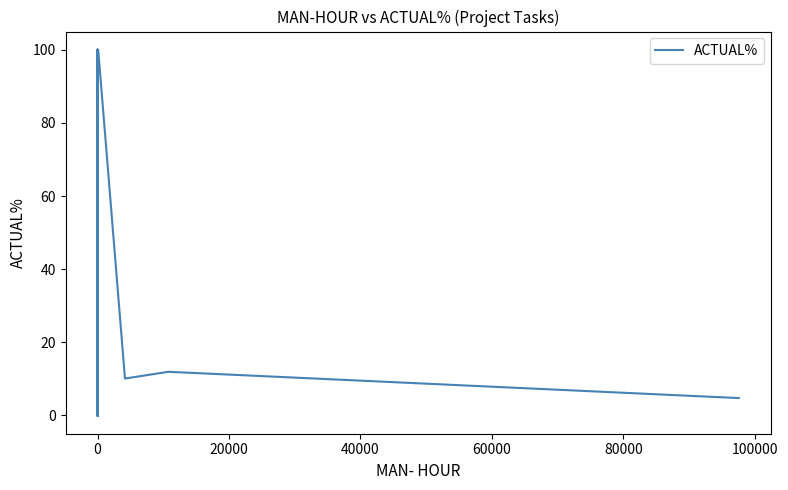

How many positive values are there?

19